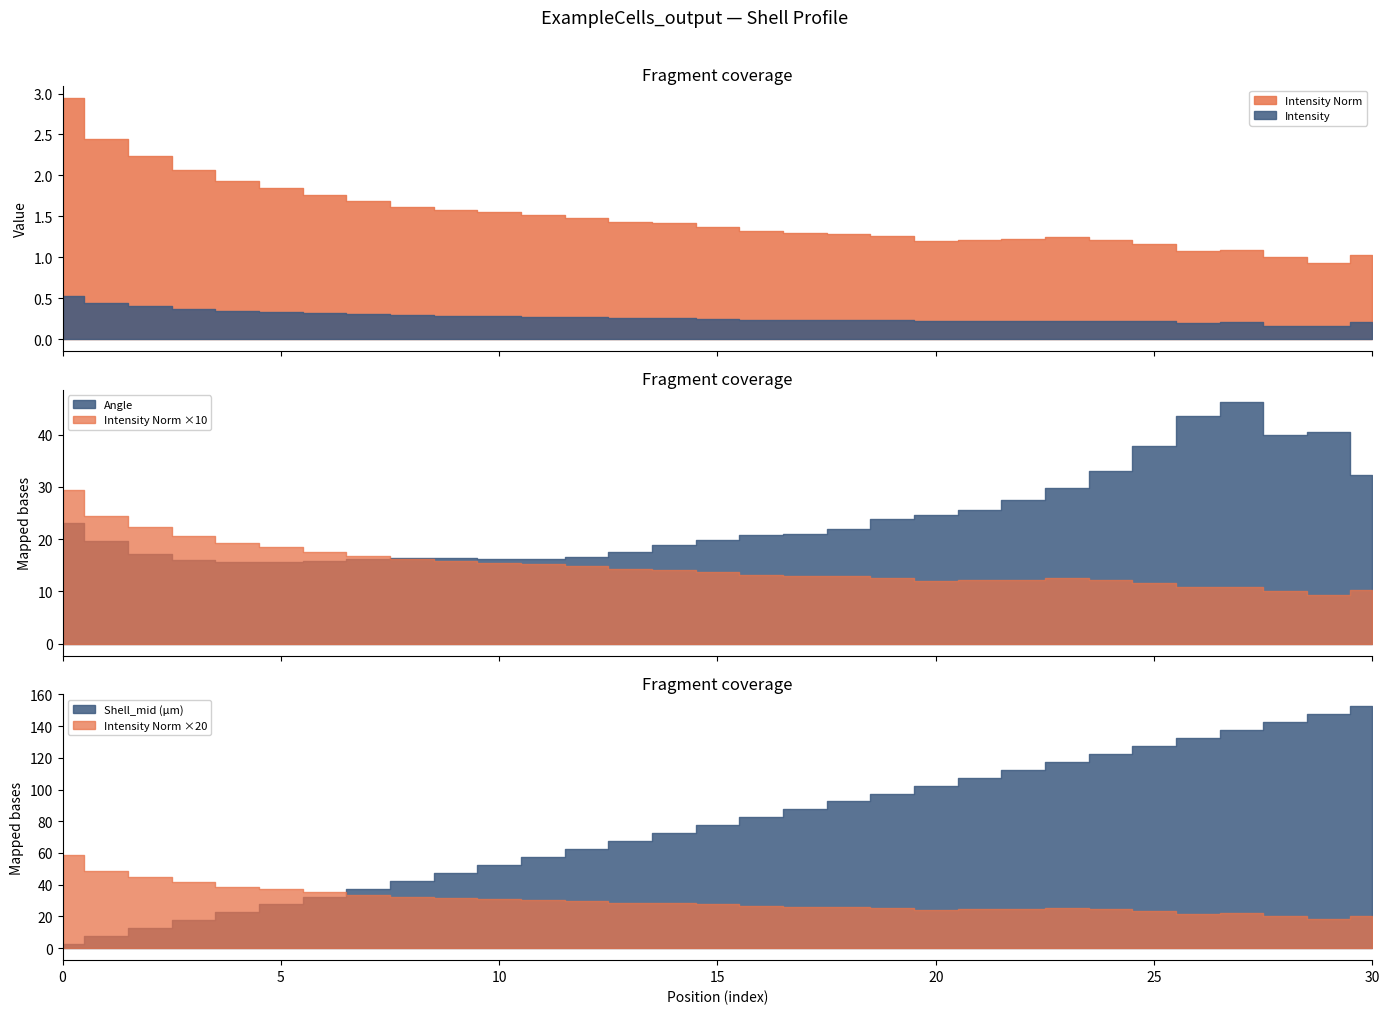

True or false: Shell_mid (µm) has more than 1 interior local peaks.

False